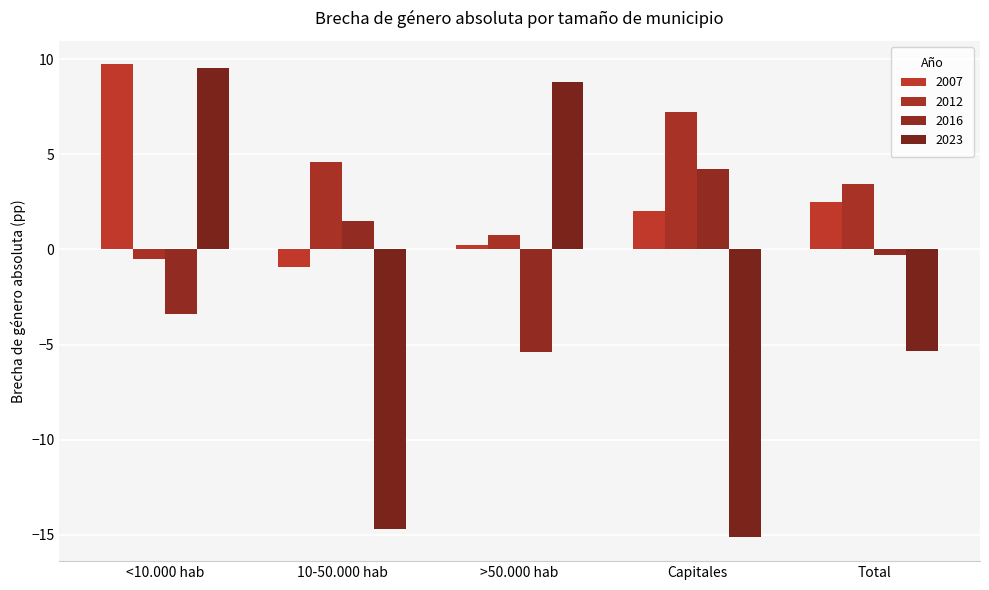

What is the total value across all series at Capitales?

-1.7